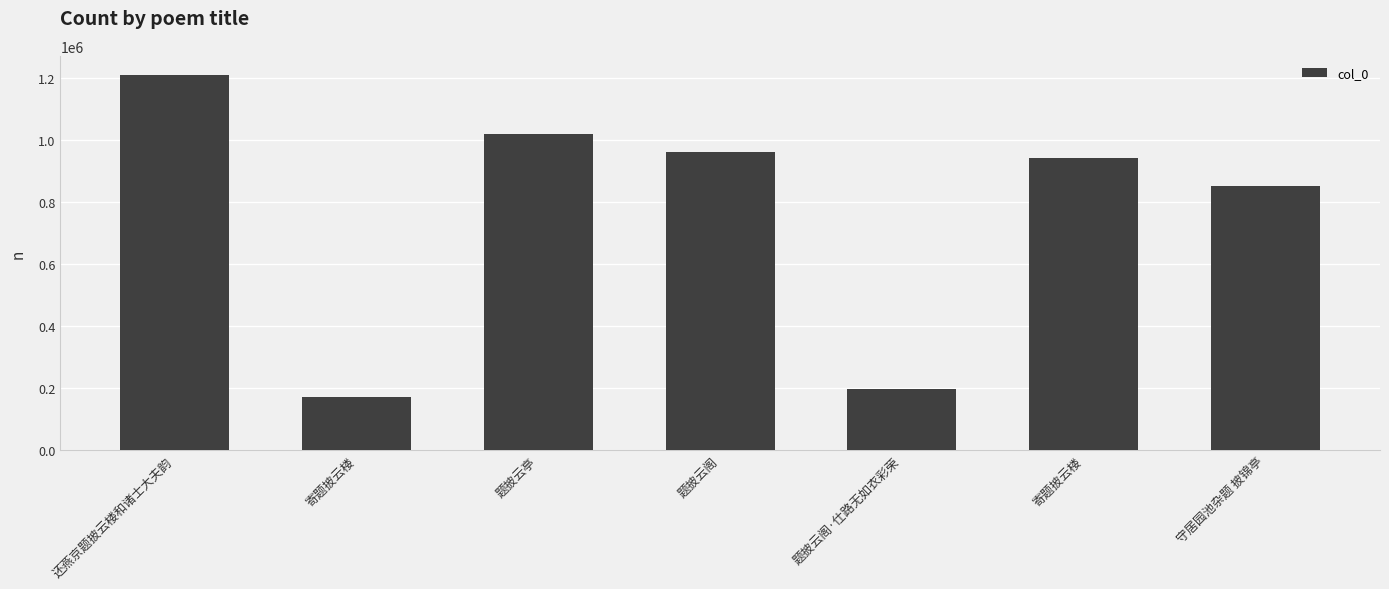

Which has a higher value, 题披云亭 or 题披云阁·仕路无如衣彩荣?

题披云亭